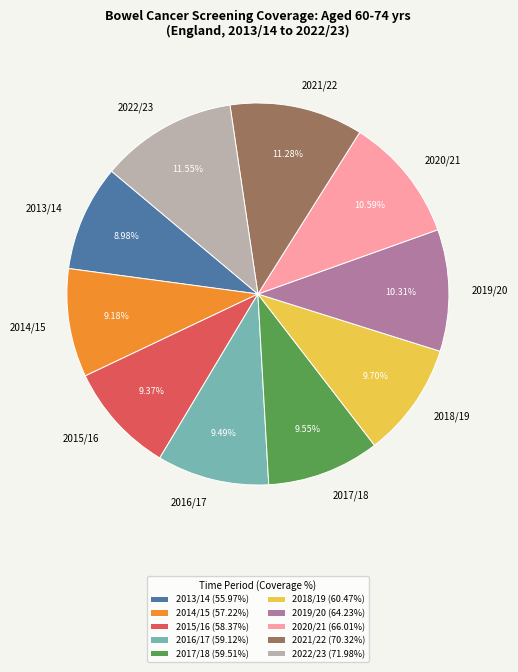

To the nearest percent, what is the difference between the largest and smallest slice percentages?

3%